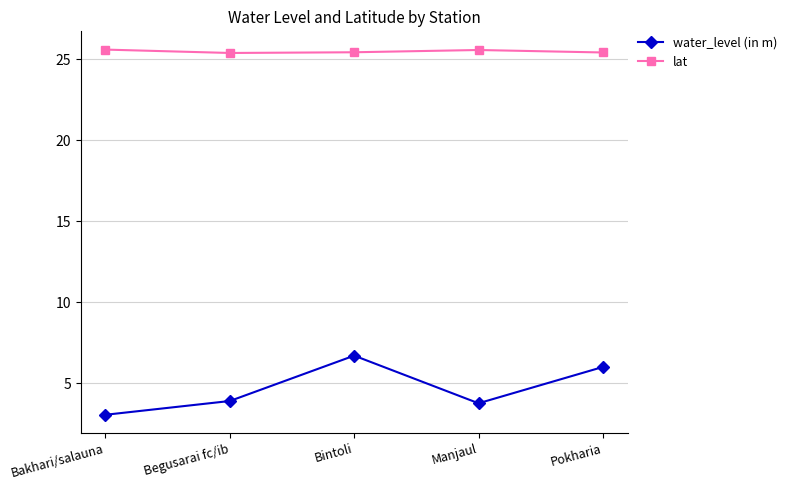

Which label corresponds to the smallest value in the chart?

Bakhari/salauna